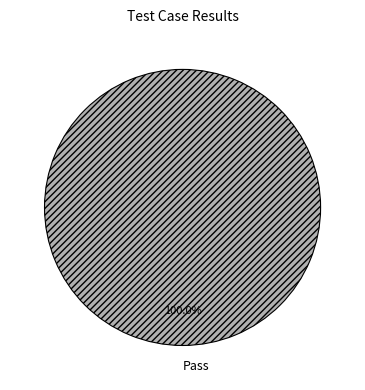

How many slices are in this pie chart?

1